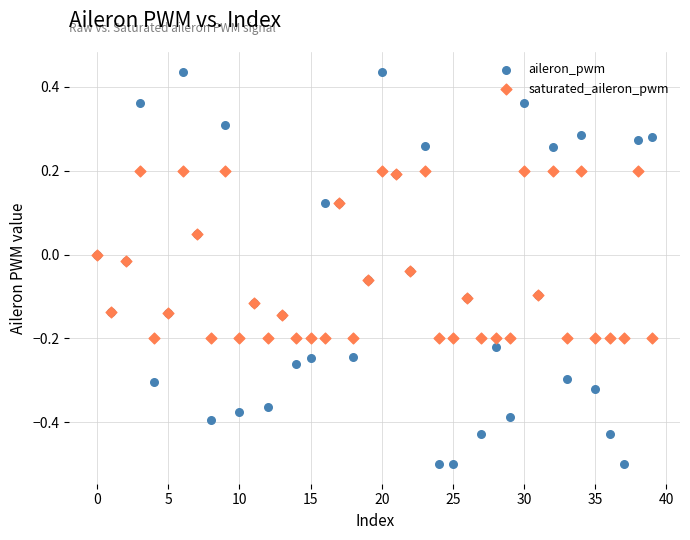

Which series has the widest spread of Y values?

aileron_pwm